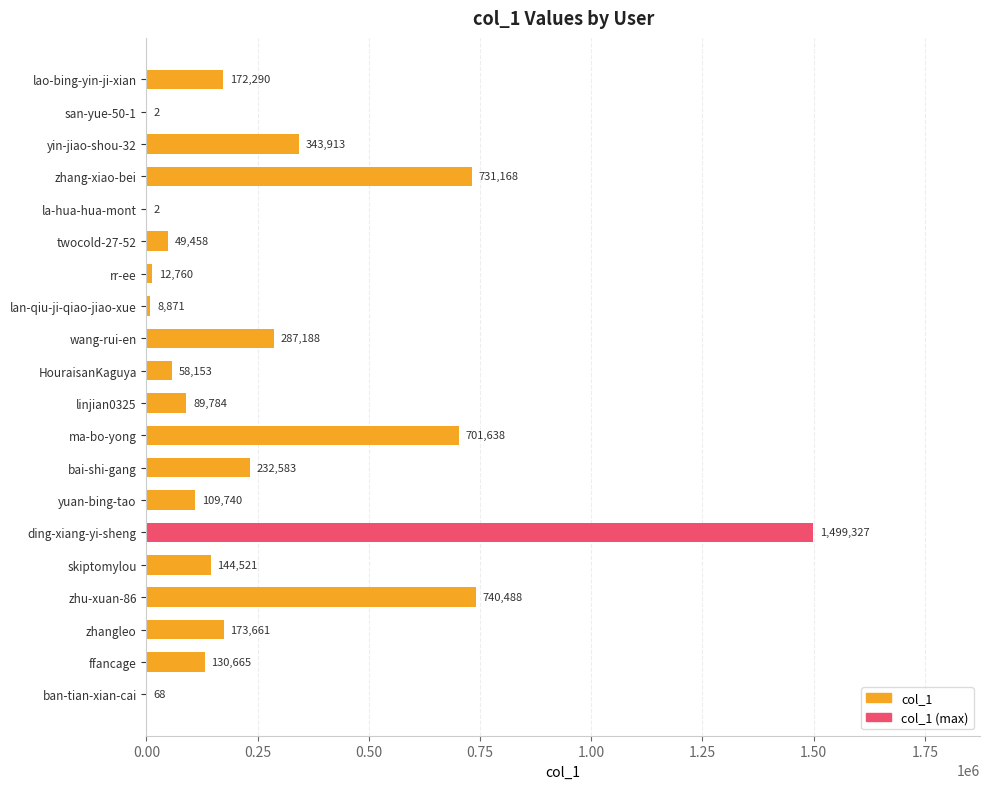

What is the approximate value at yin-jiao-shou-32?

343913